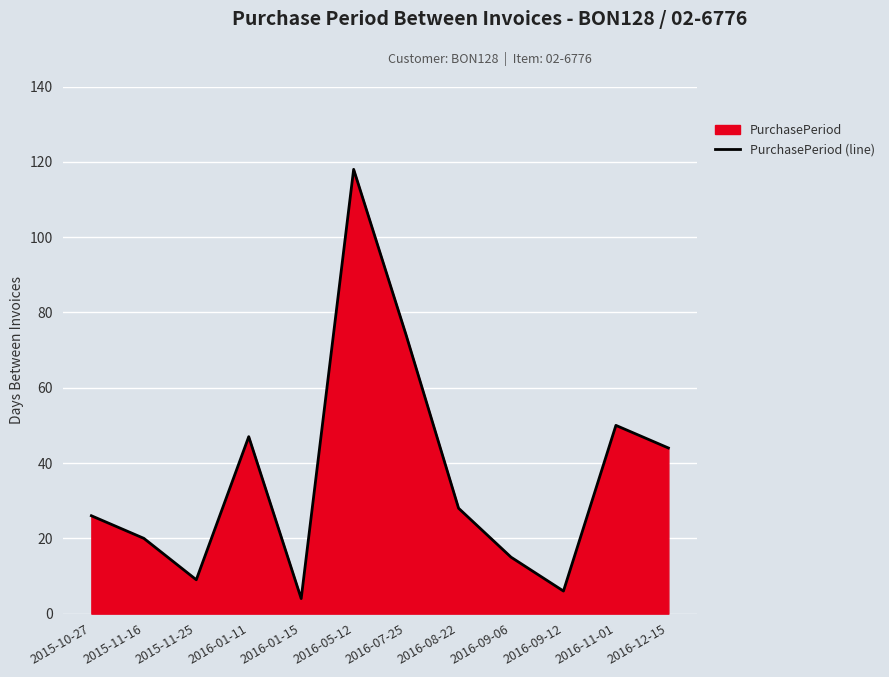

Reading left to right, transcribe all the data shown in this chart.

26	20	9	47	4	118	74	28	15	6	50	44